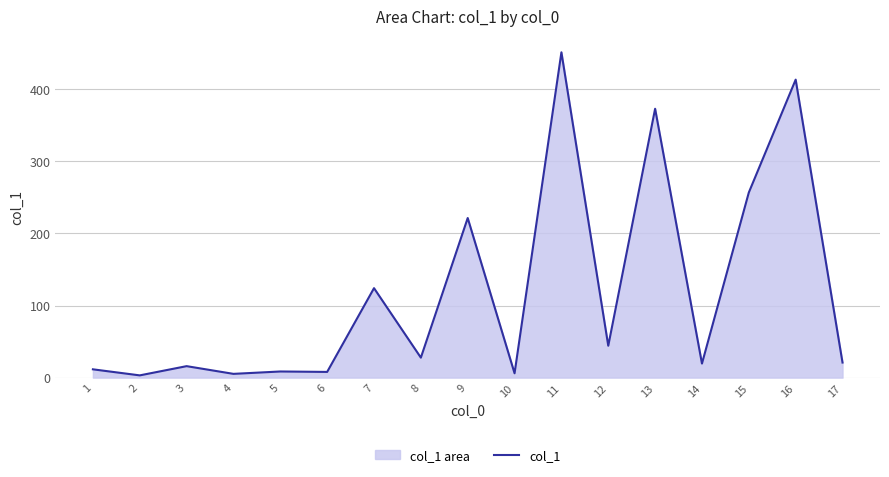

Which label corresponds to the smallest value in the chart?

2